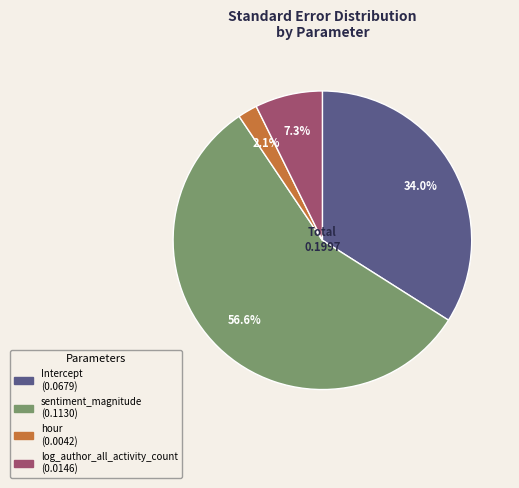

Is there any slice that represents more than half of the pie?

Yes